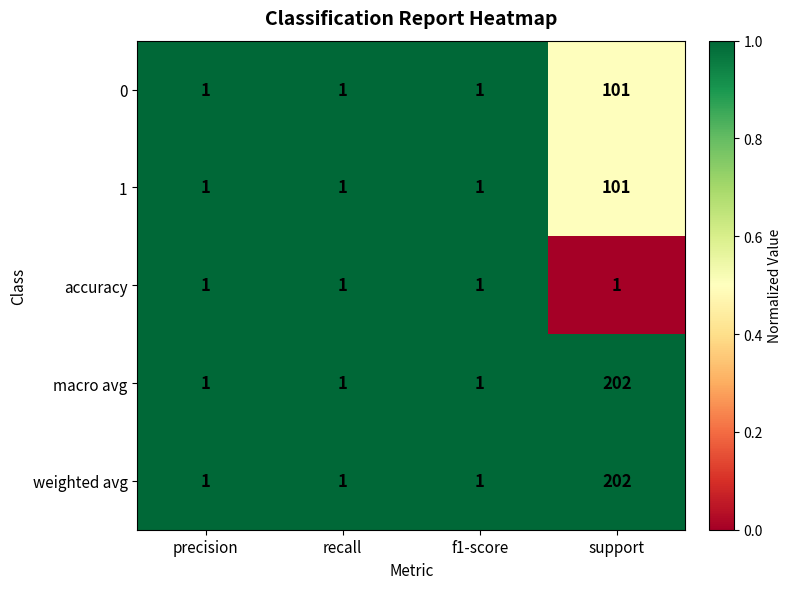

The value of macro avg at support is 202. True or false?

True